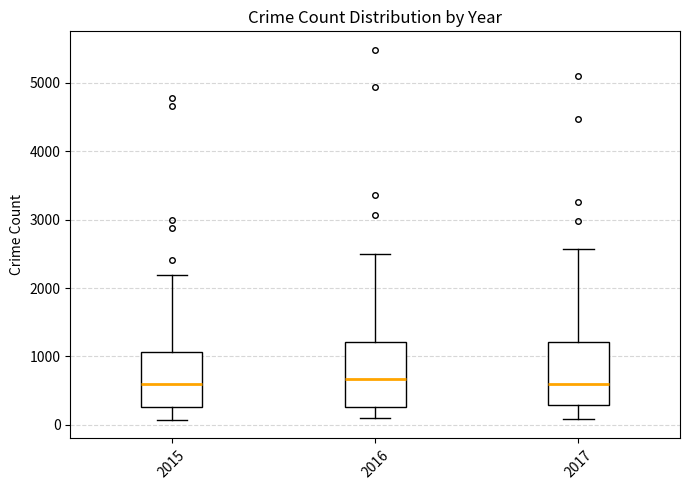

Where is the upper edge of the box at x = 2015 on the y-axis? The values are not printed on the chart, so give them approximately, as read against the axis.

1100